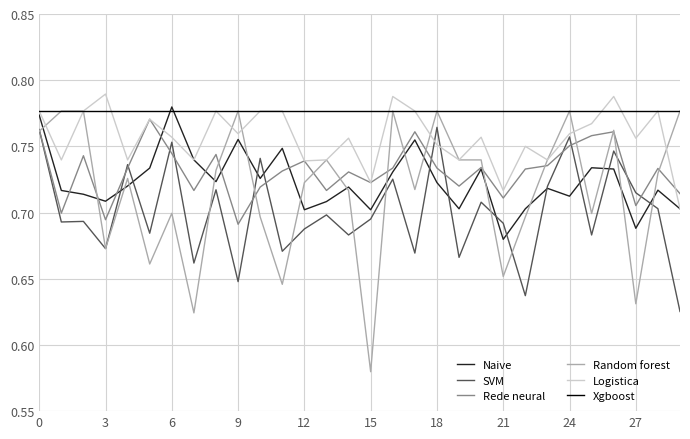

Which series has the largest total across all categories?

Xgboost